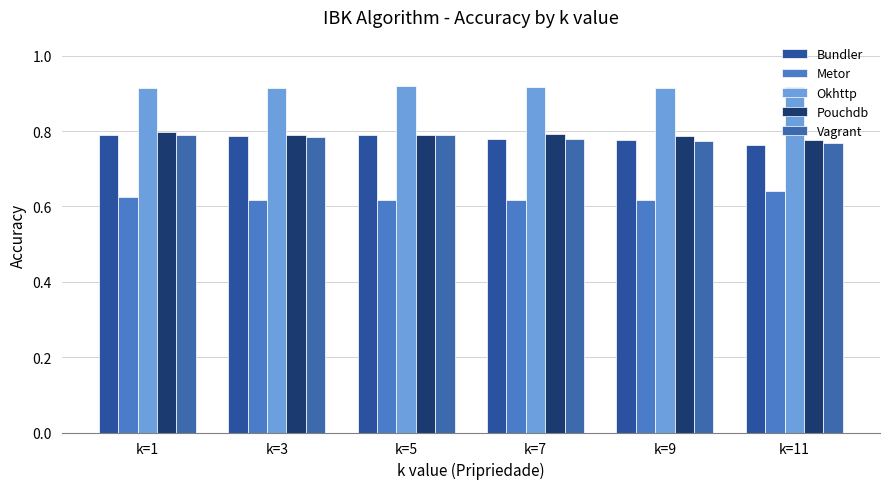

What is the highest value of the Pouchdb series?

0.8